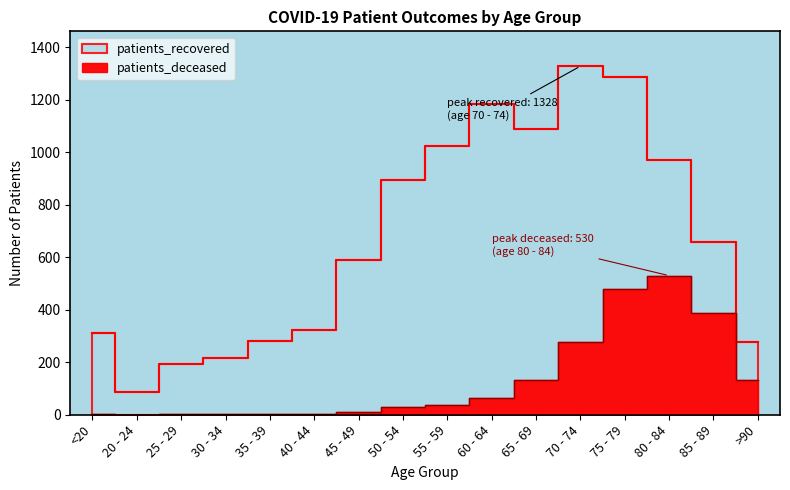

Which series has the widest spread of values?

patients_recovered